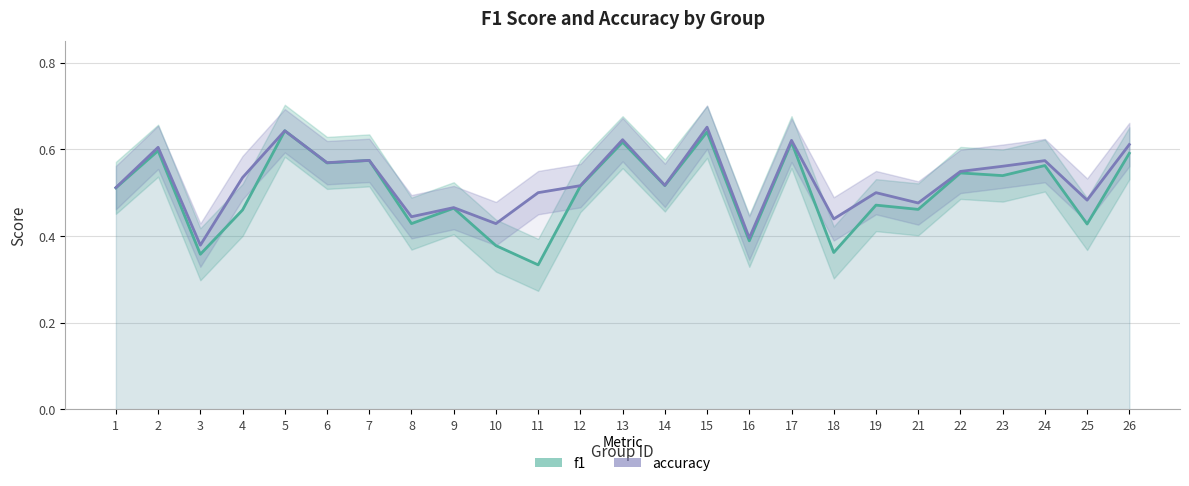

Does the chart have visible grid lines?

Yes